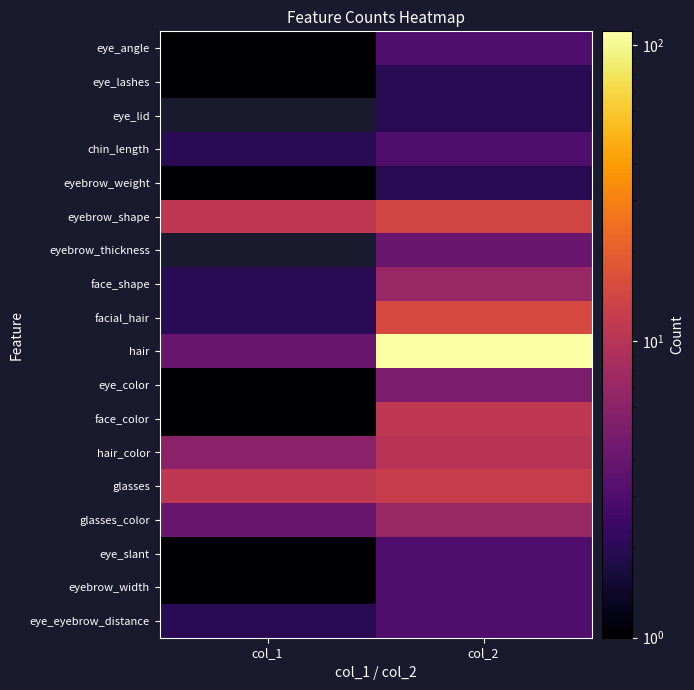

What is the sum of the face_color values at col_2 and col_1?

12.0